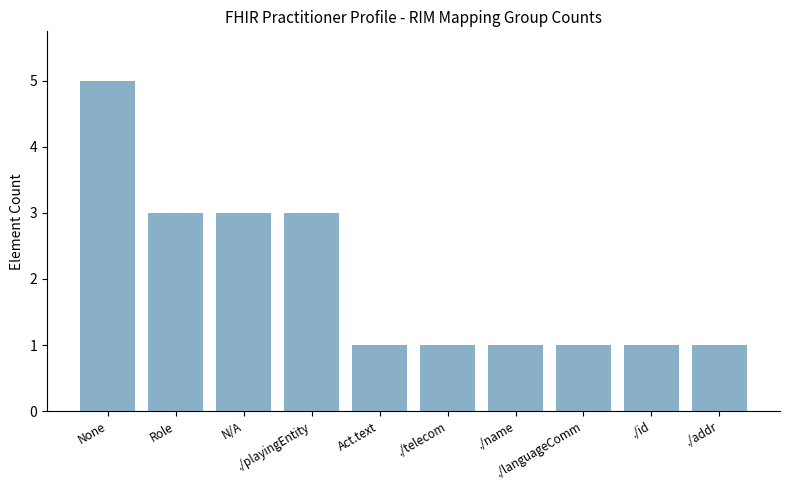

True or false: the data shows 3 at N/A.

True